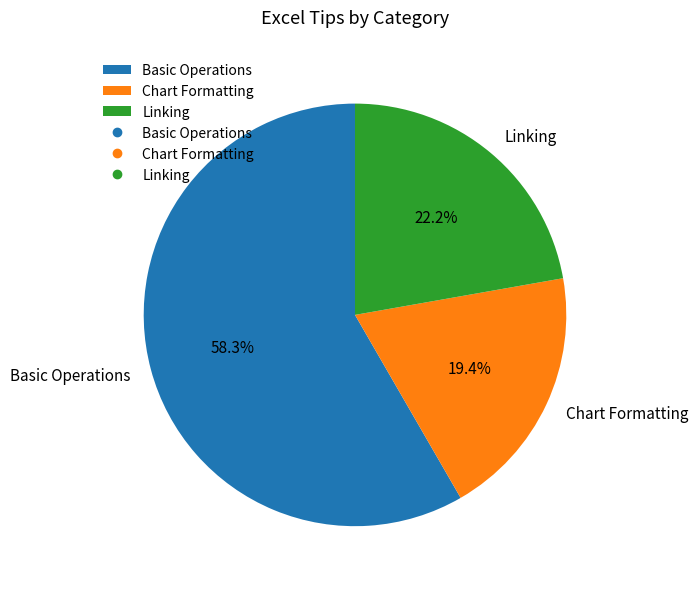

How many slices are in this pie chart?

3